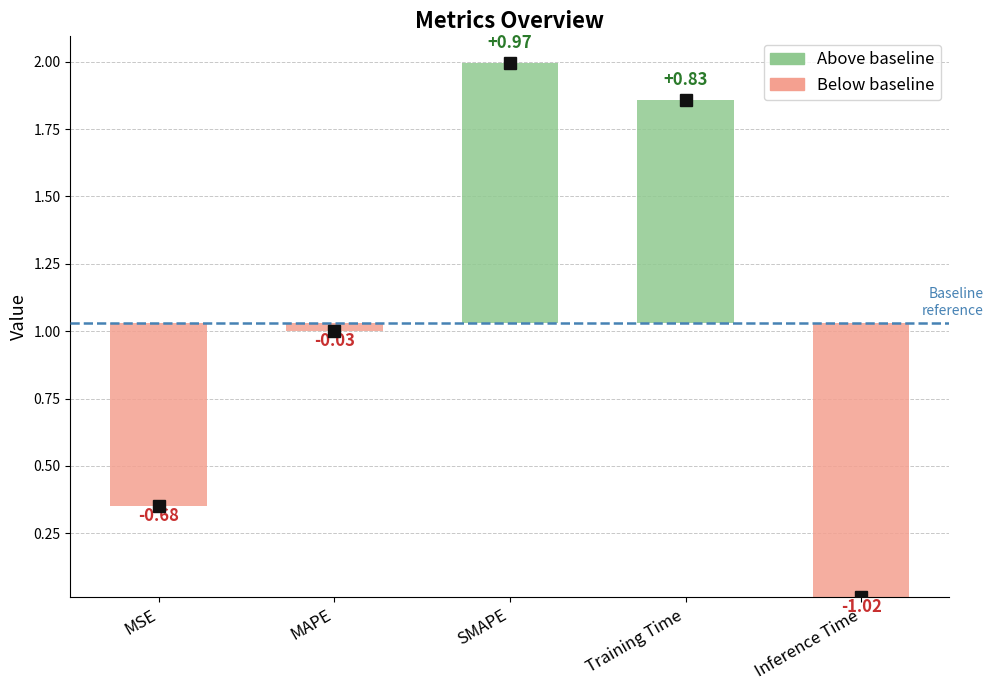

How many bars are there in total?

5